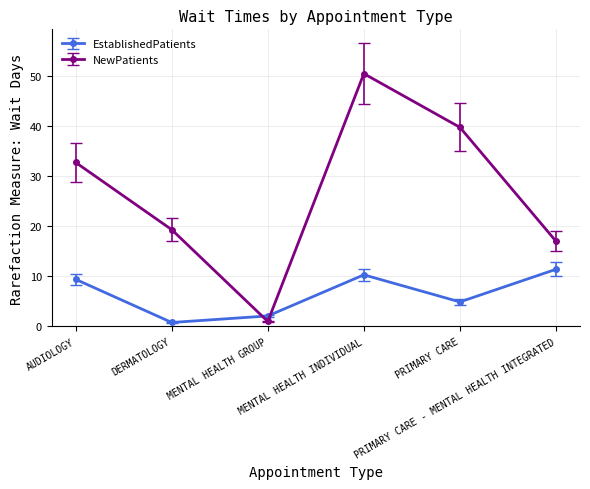

What is the highest value of the NewPatients series?

50.4